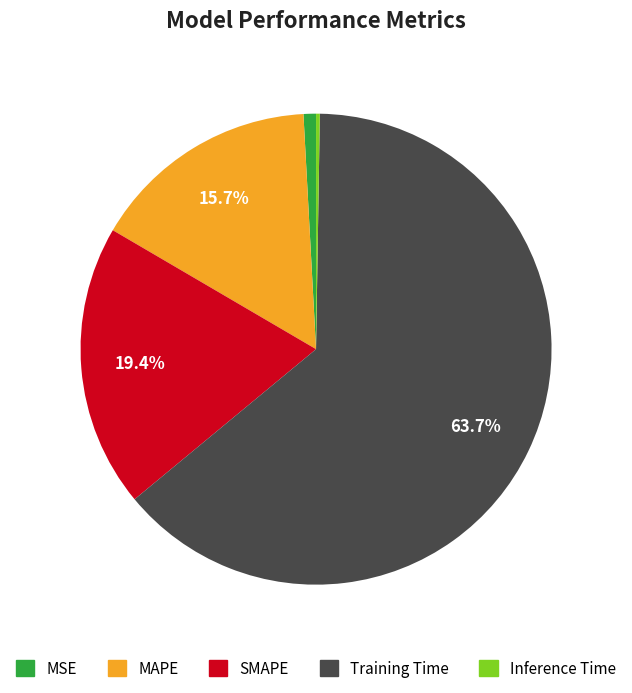

To the nearest percent, what is the combined percentage of SMAPE and Training Time?

83%